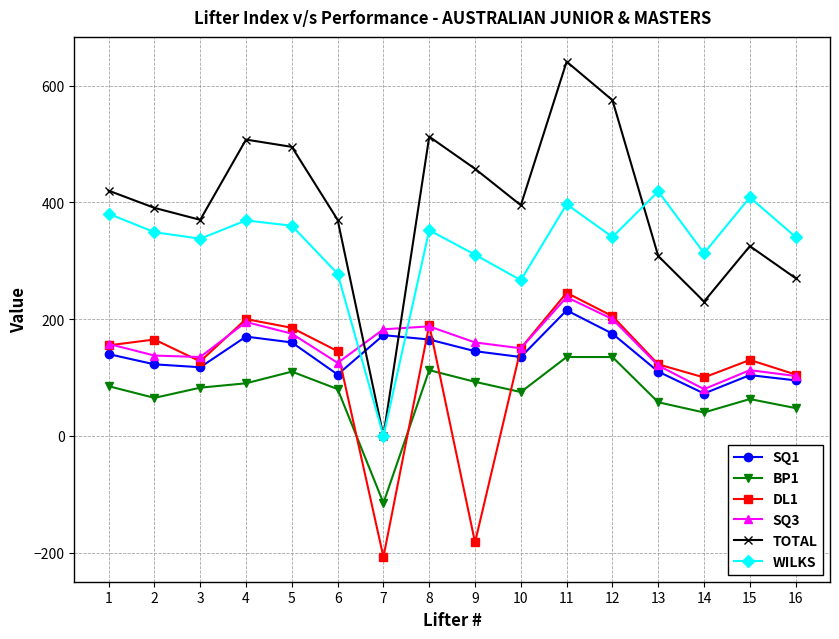

True or false: TOTAL and DL1 intersect in this chart.

False